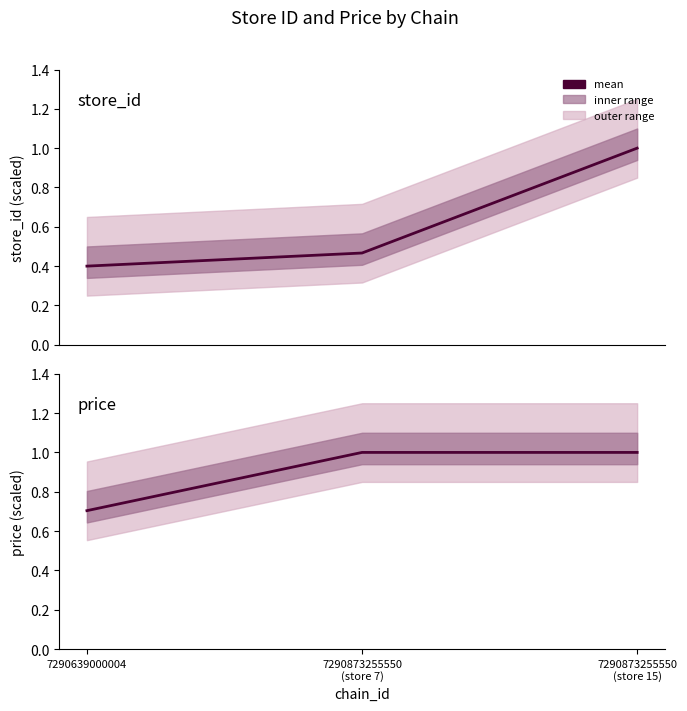

At 7290873255550
(store 15), list the series in order from largest to smallest.

store_id, price